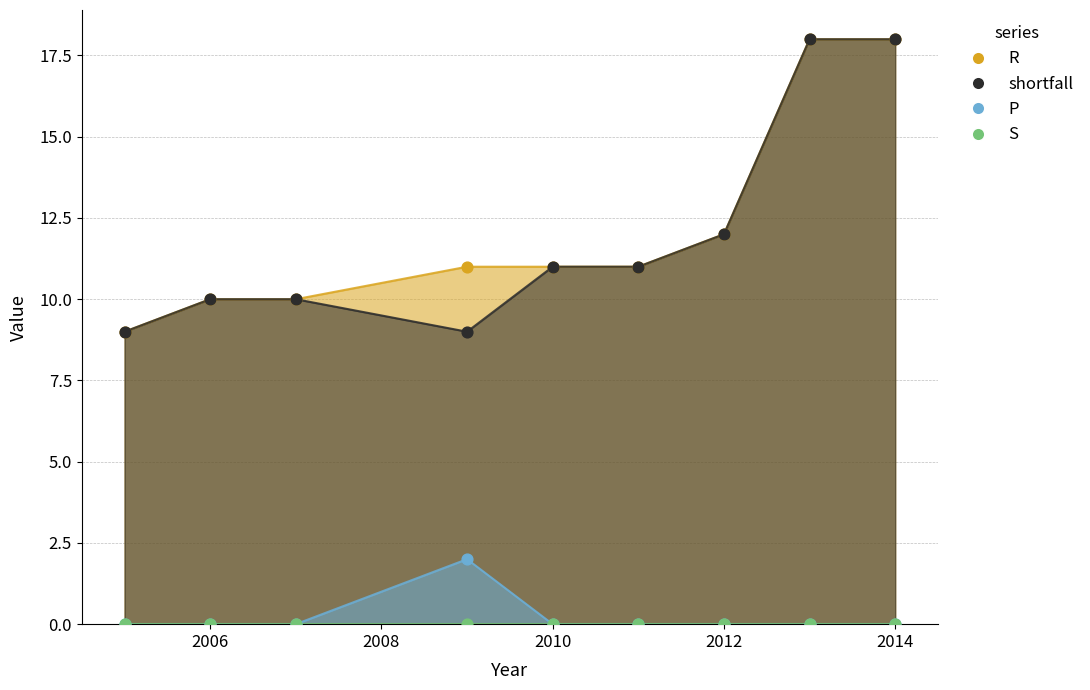

Is the value of shortfall at 2005 greater than the value of P at 2013?

Yes